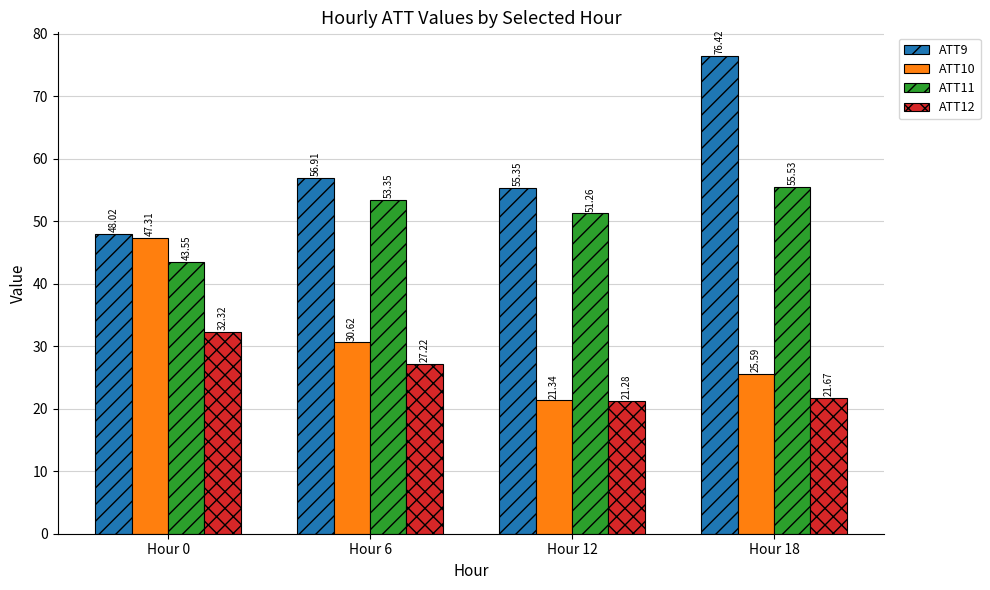

What is the difference between the second highest and minimum values in the ATT9 series?

8.9